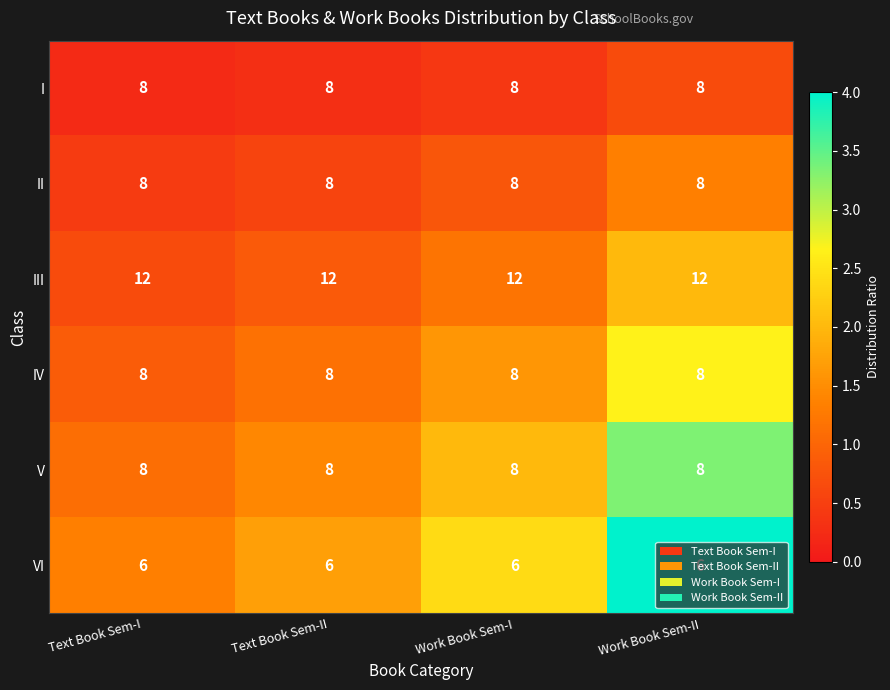

What is the lowest value of the II series?

8